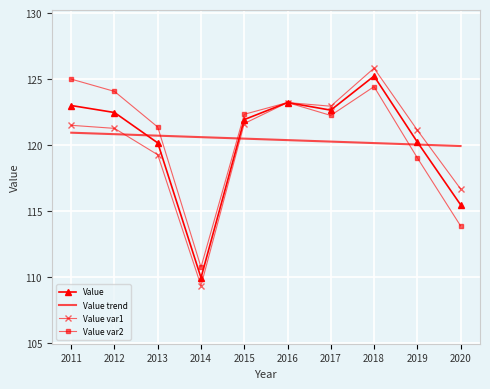

Which label corresponds to the largest value in the chart?

2018